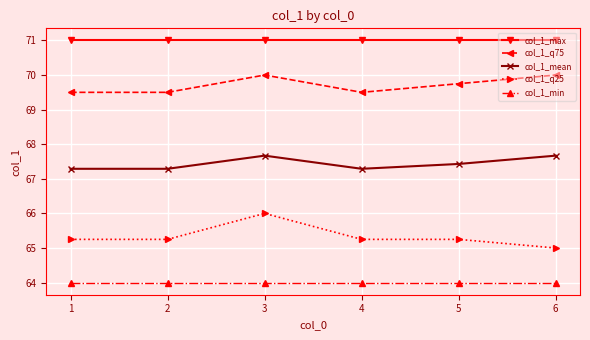

True or false: col_1_max and col_1_min cross at least once.

False